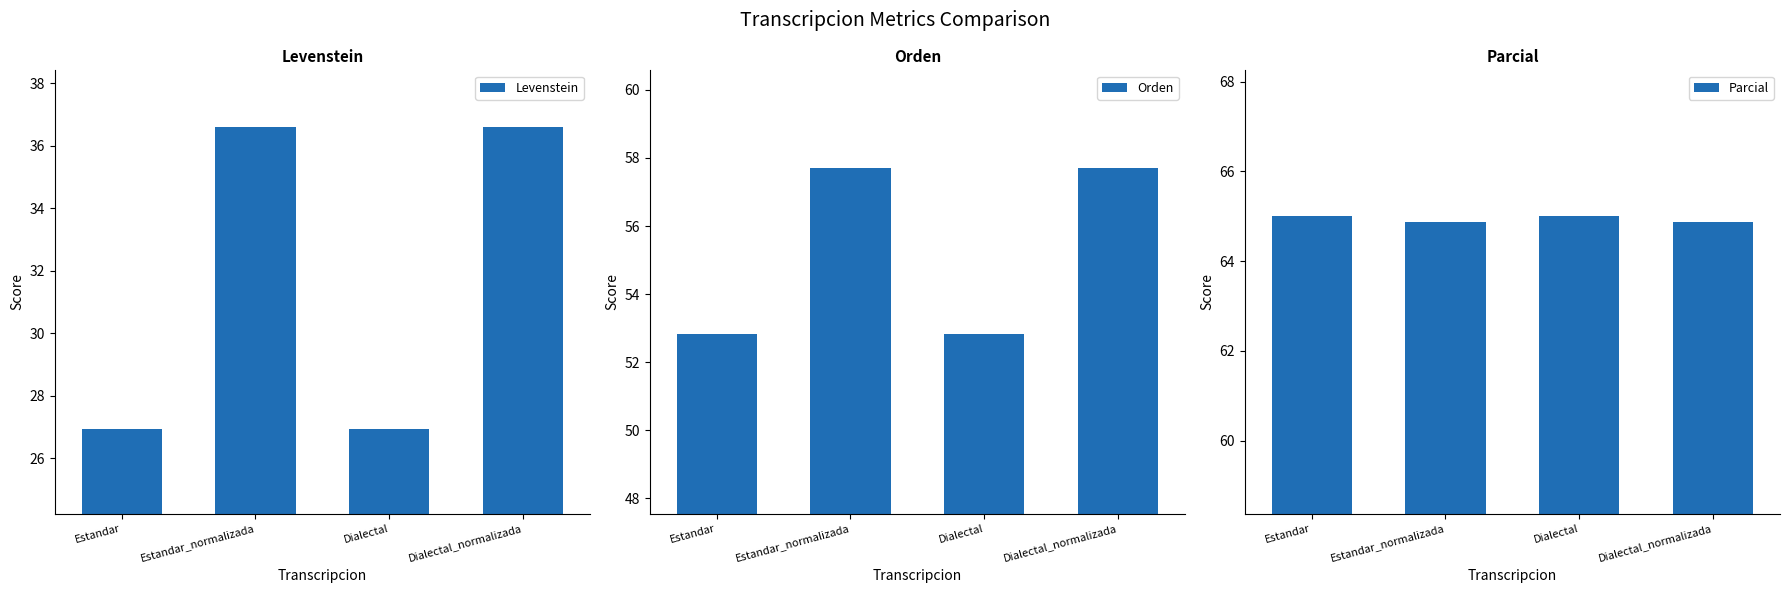

What are all the series names shown in the legend?

Levenstein, Orden, Parcial